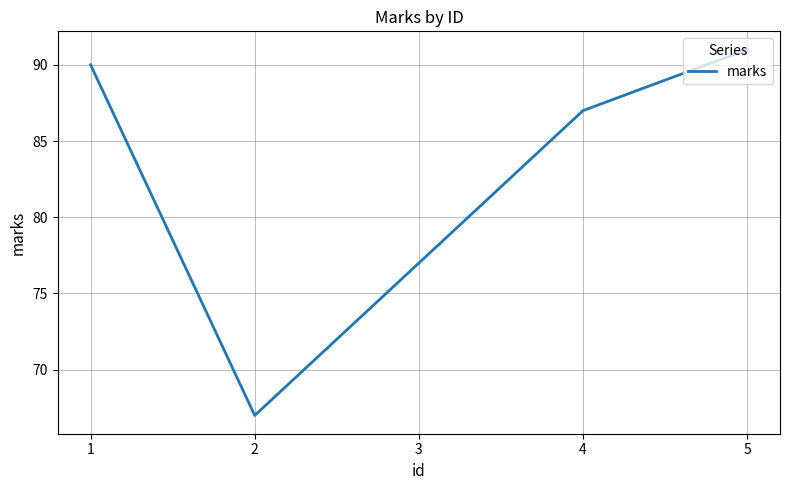

True or false: the data shows 91 at 5.

True